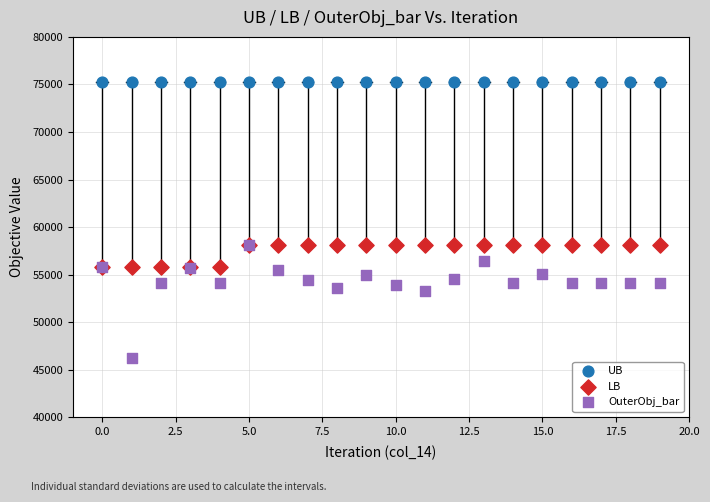

In the LB series, what Y value is closest to 56988?

55802.0